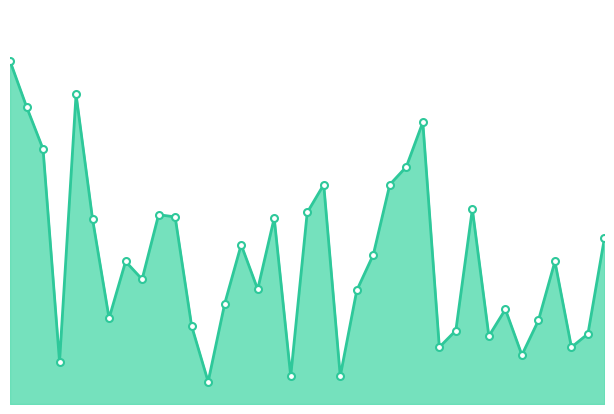

What is the greatest value displayed?

308